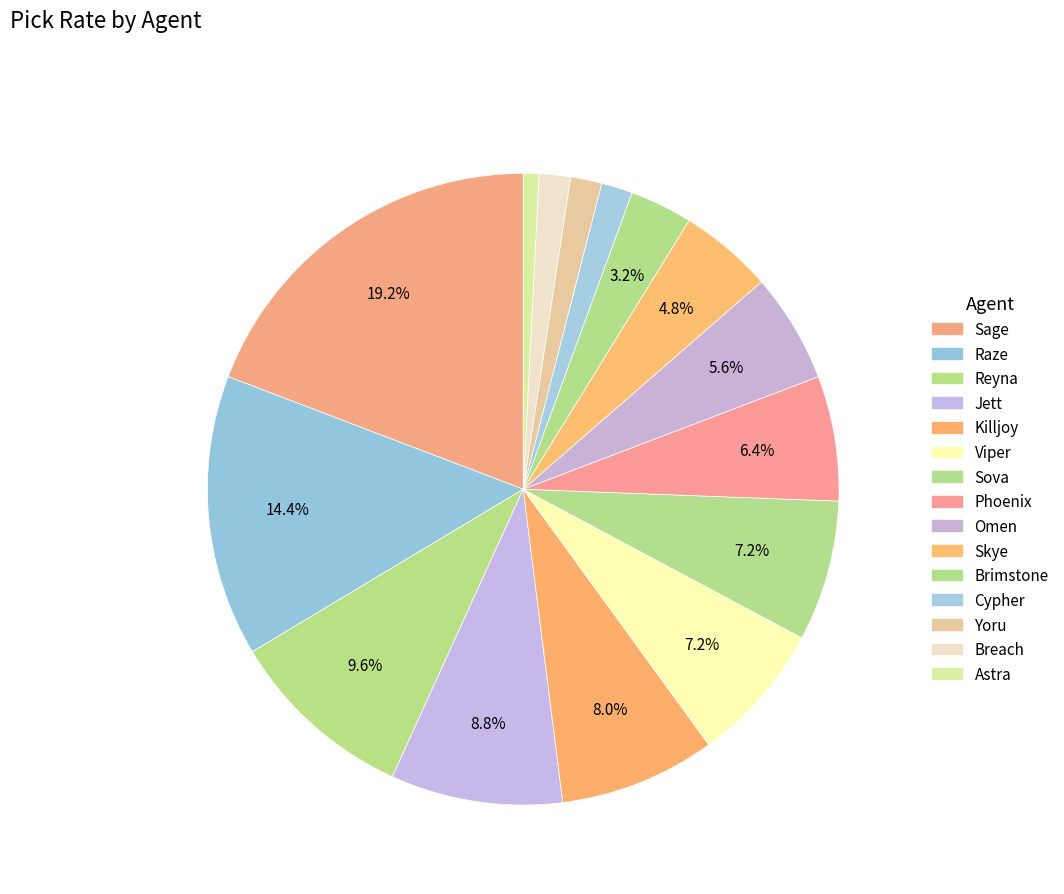

To the nearest percent, what portion does Viper represent?

7%